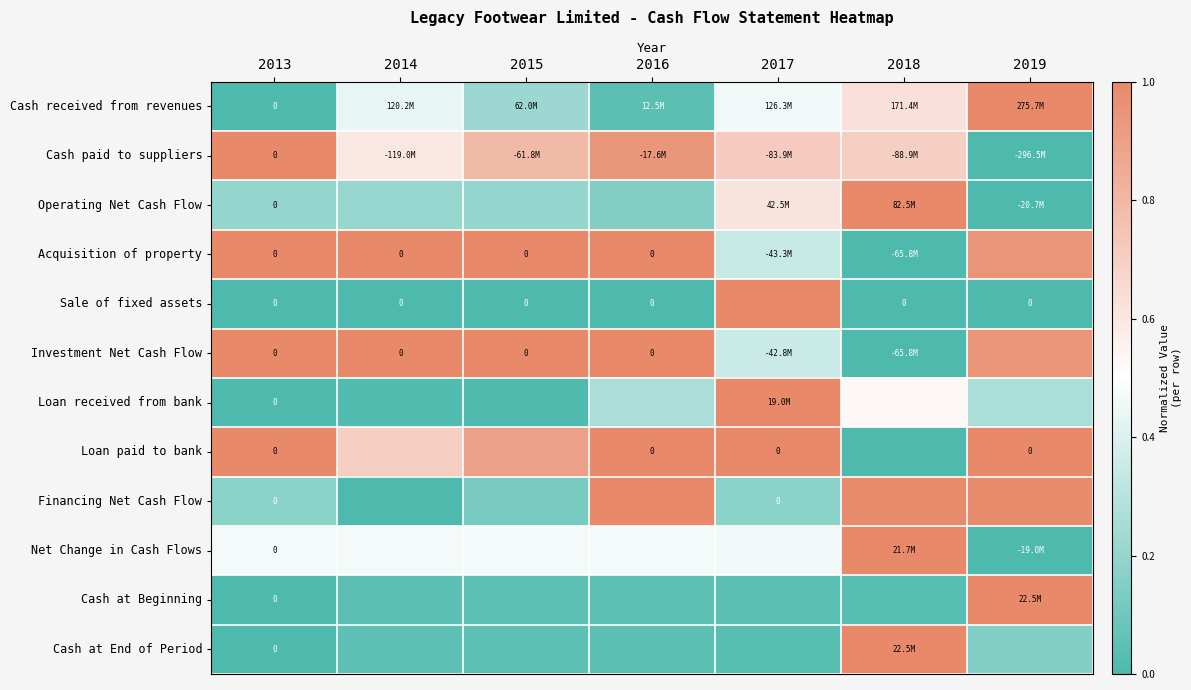

At which category is the sum across all series the highest?

2019